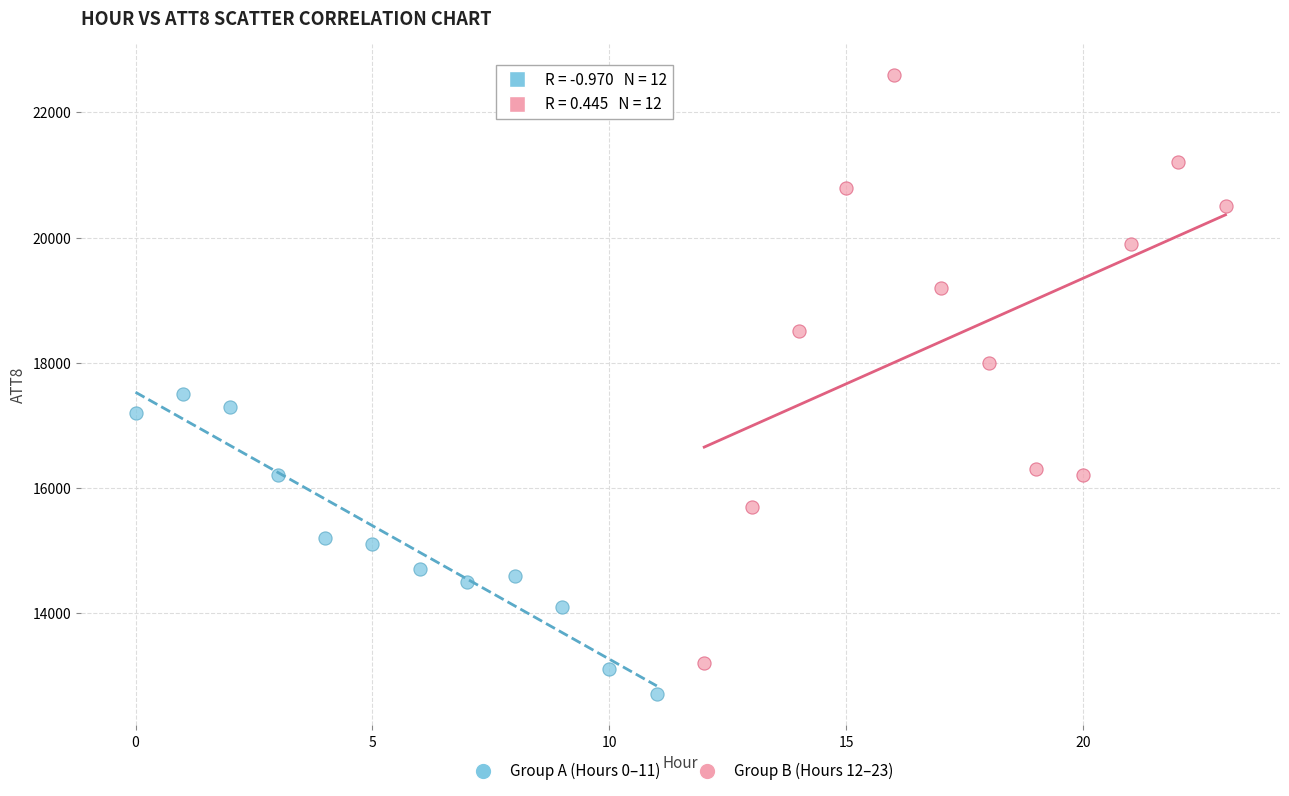

Which series reaches the minimum Y coordinate?

Group A (Hours 0–11)